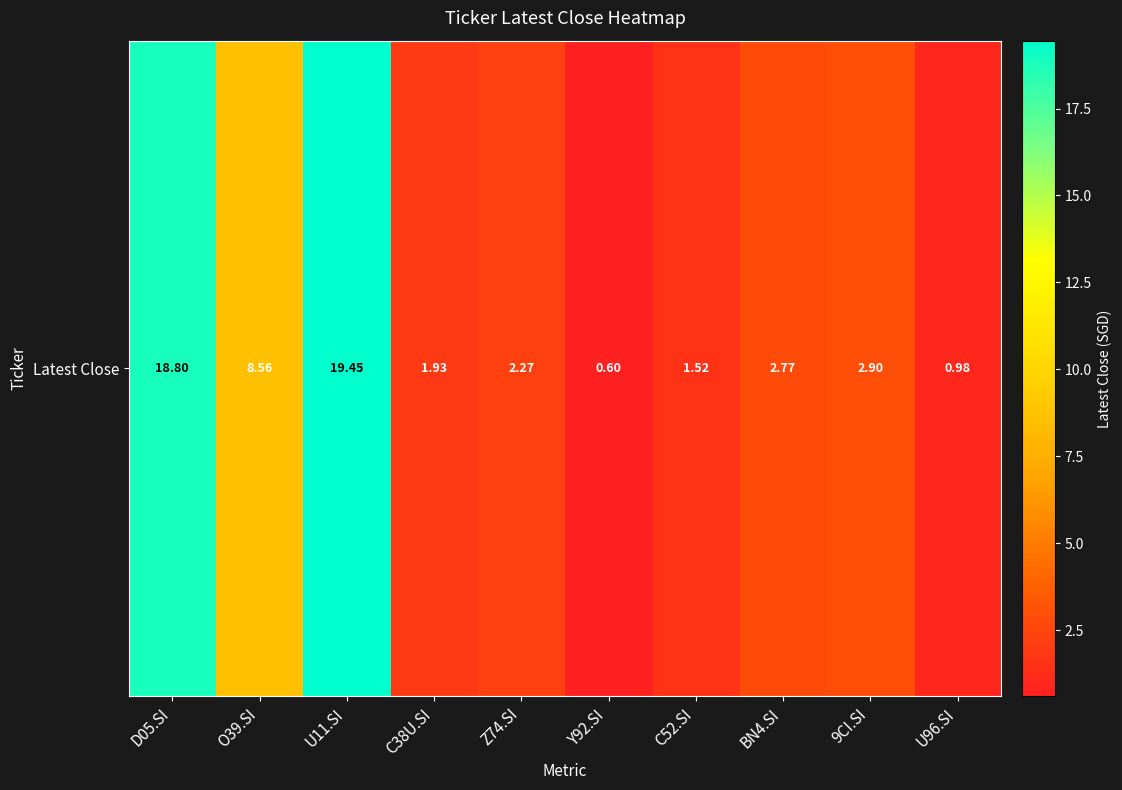

Reading right to left, transcribe all the data shown in this chart.

1.0	2.9	2.8	1.5	0.6	2.3	1.9	19.4	8.6	18.8